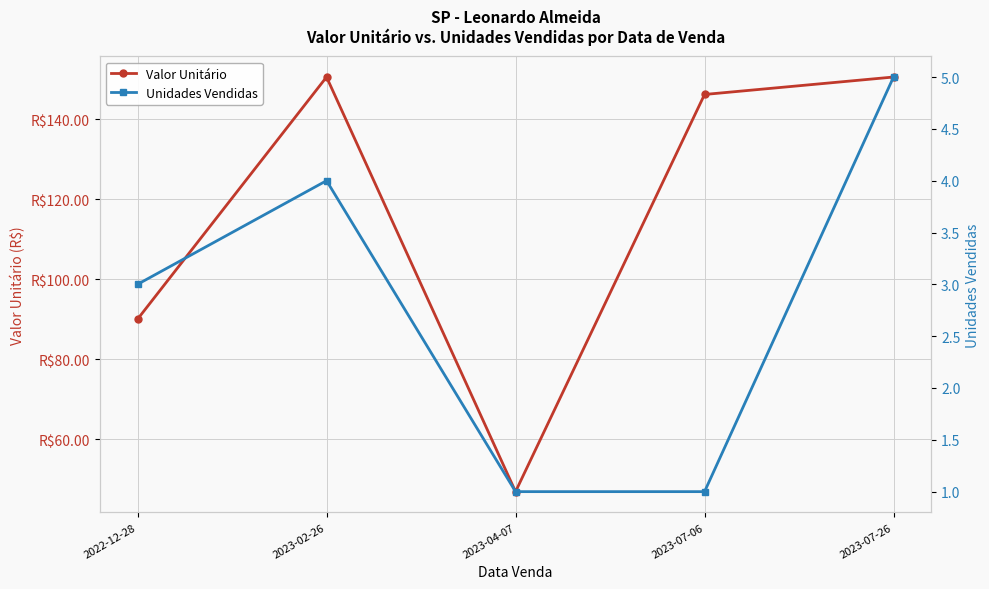

Rank the series by their maximum value, from highest to lowest.

Valor Unitário, Unidades Vendidas